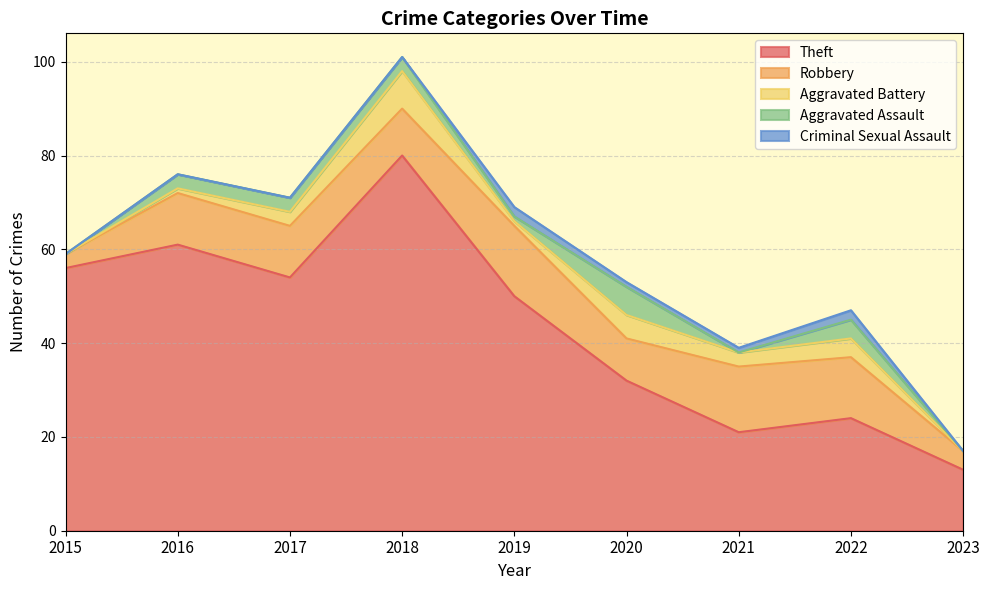

Is the value of Aggravated Assault at 2023 greater than the value of Criminal Sexual Assault at 2017?

No